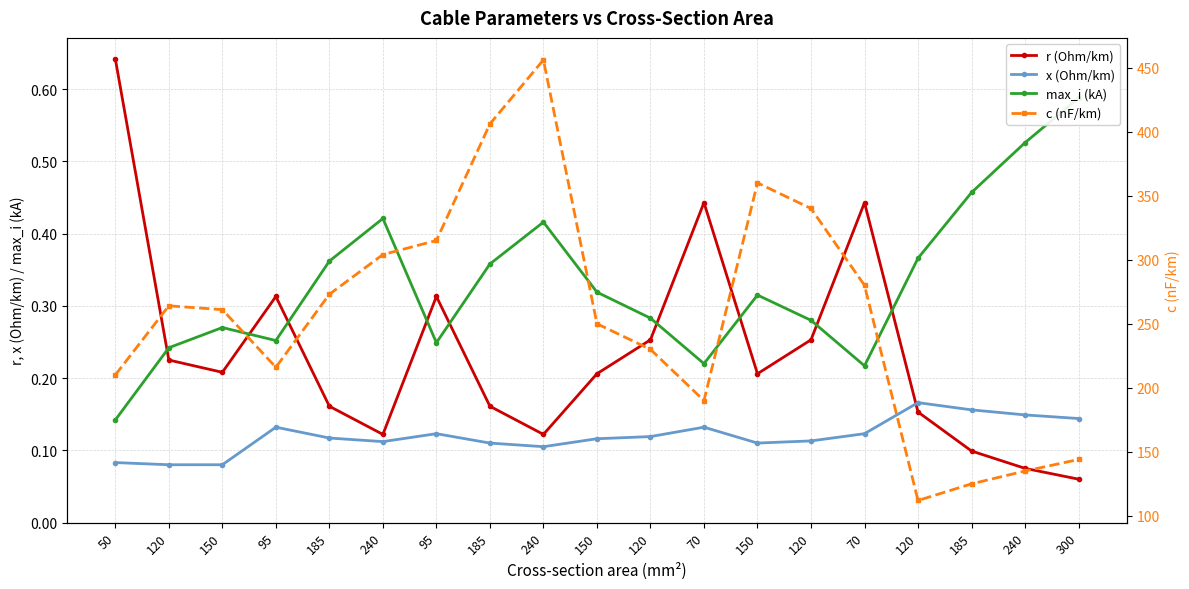

What is the smallest value displayed?

0.1